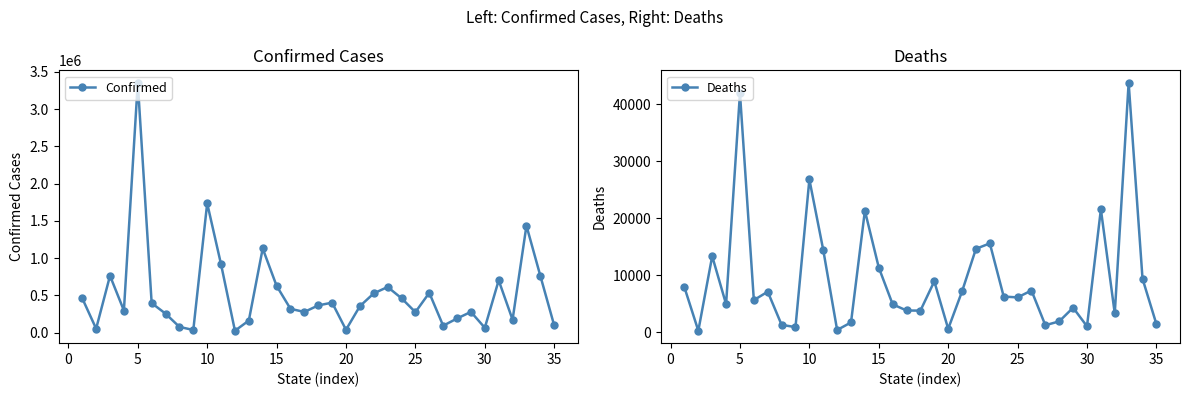

True or false: Deaths has more than 0 interior local peaks.

True